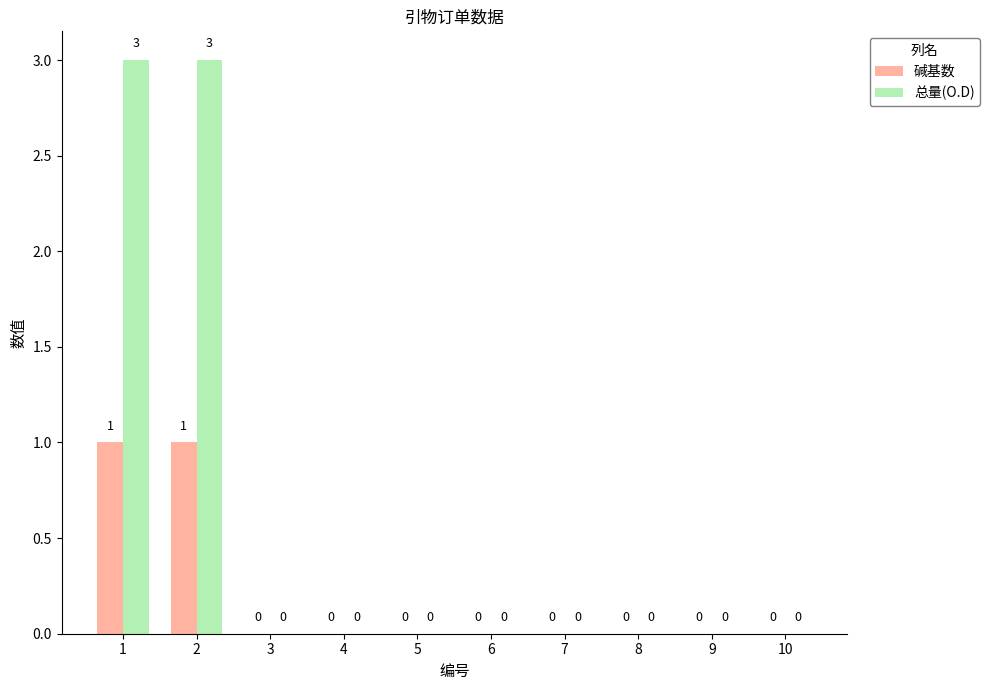

How many data points in 碱基数 are above 0?

2